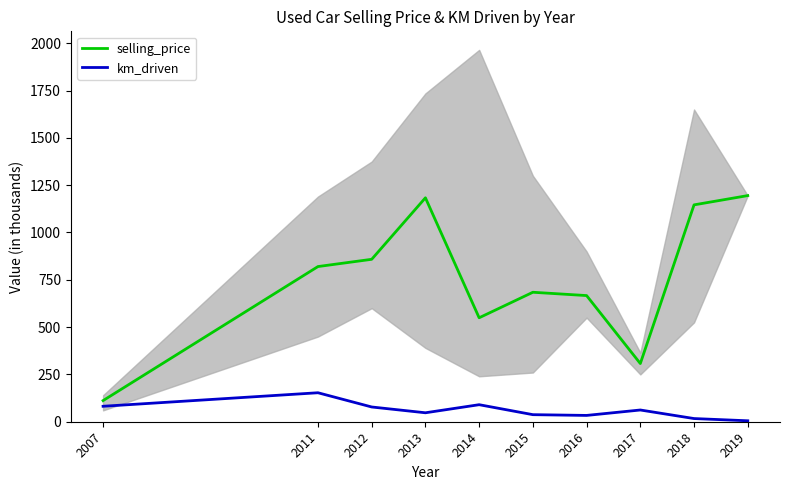

What is the maximum value shown in the chart?

1195.0